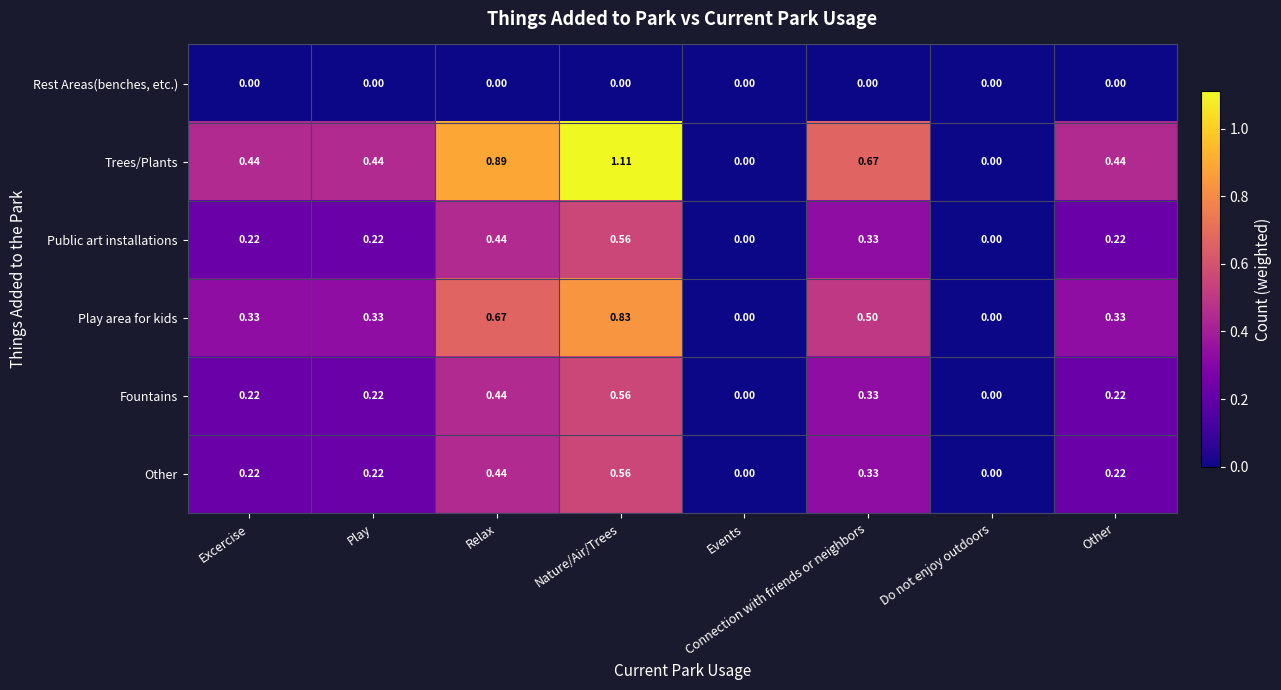

Is the value of Public art installations at Other greater than the value of Play area for kids at Excercise?

No